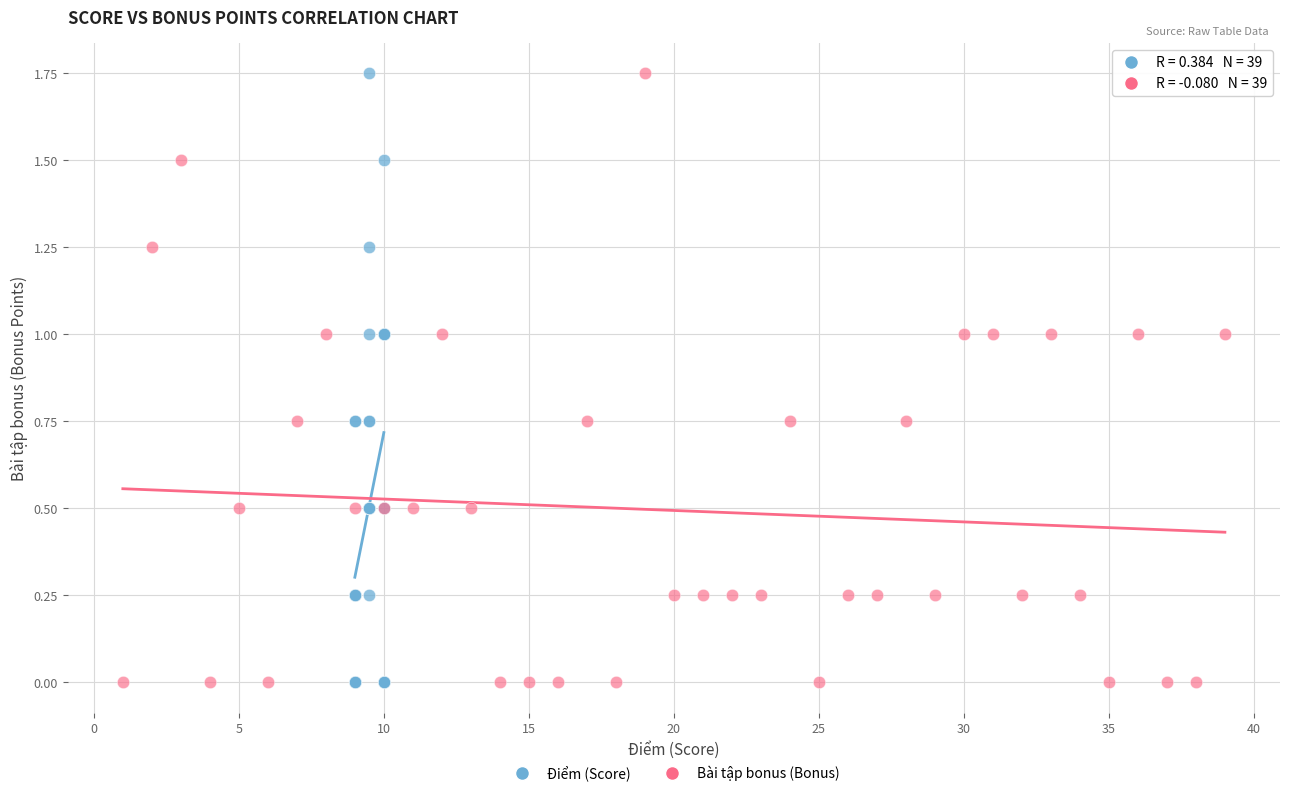

What are all the series names shown in the legend?

Điểm (Score), Bài tập bonus (Bonus)